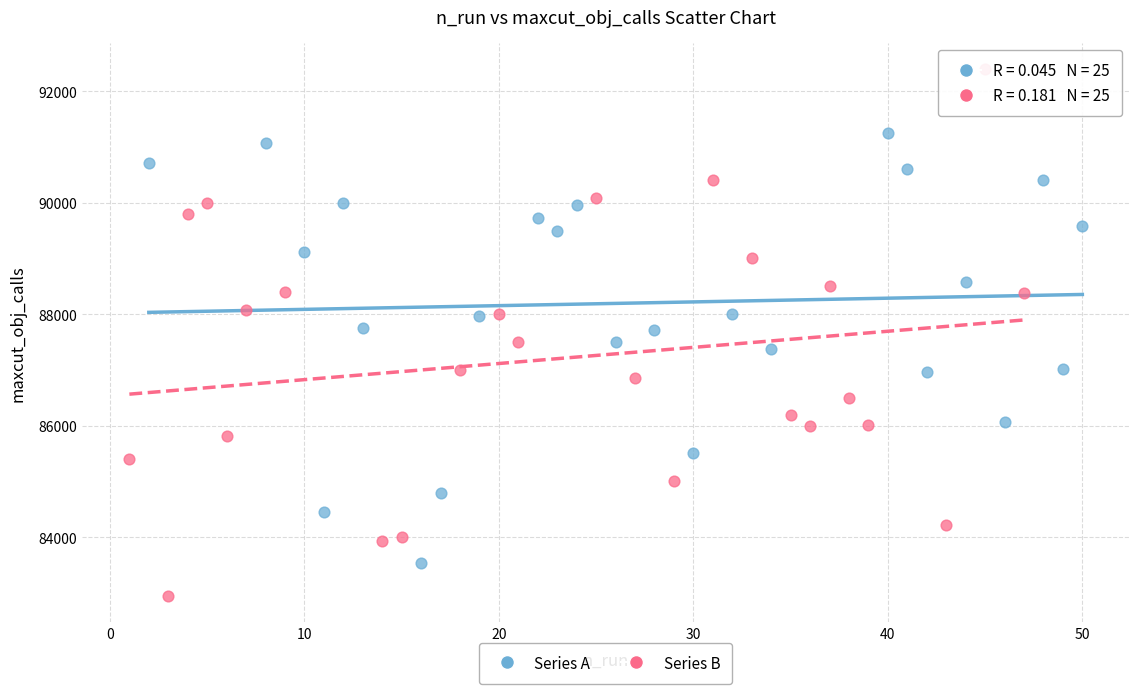

Which series reaches the maximum Y coordinate?

Series B